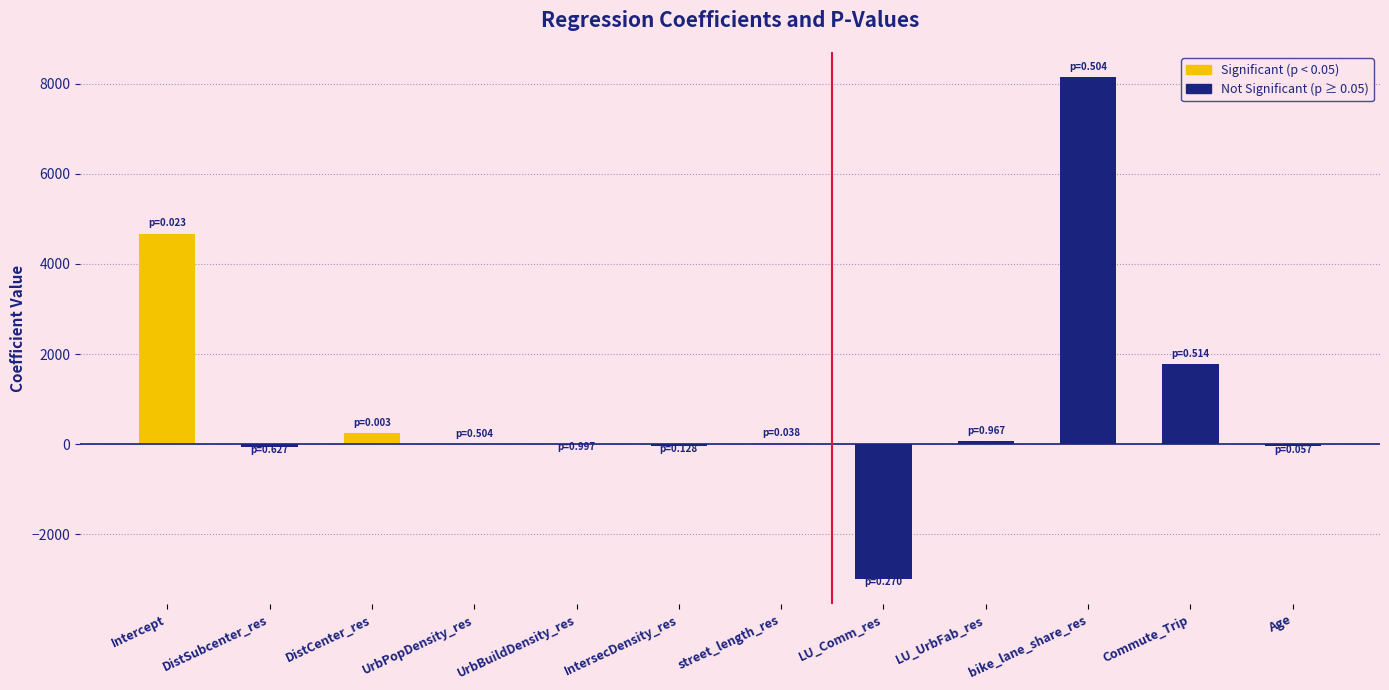

What is the maximum value shown in the chart?

8150.8